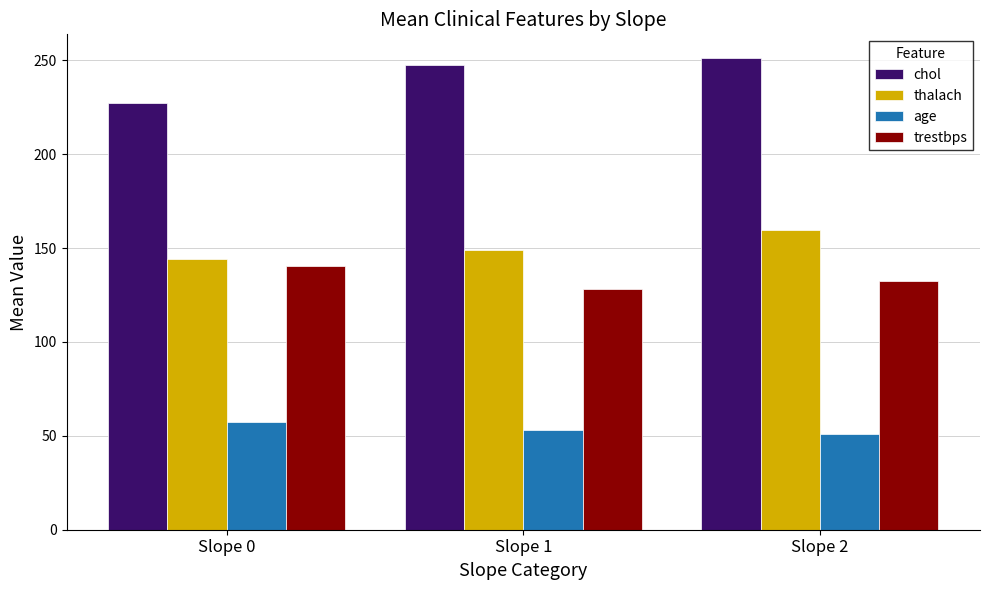

Which series changed the most between Slope 0 and Slope 1?

chol